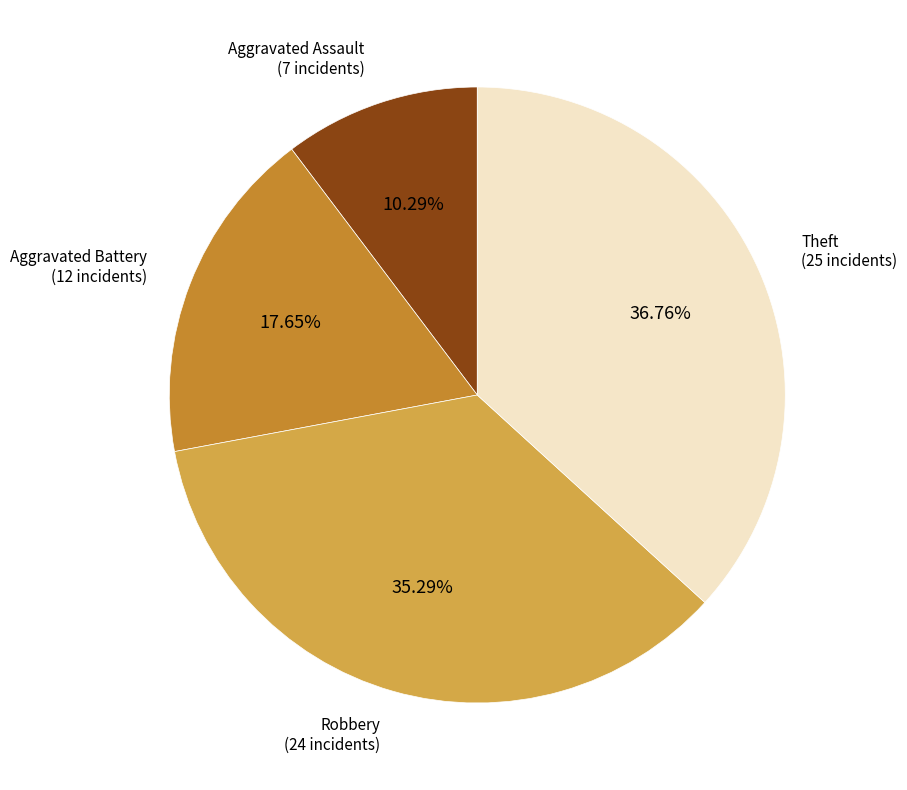

Is it true that Theft is 37% of the pie?

True